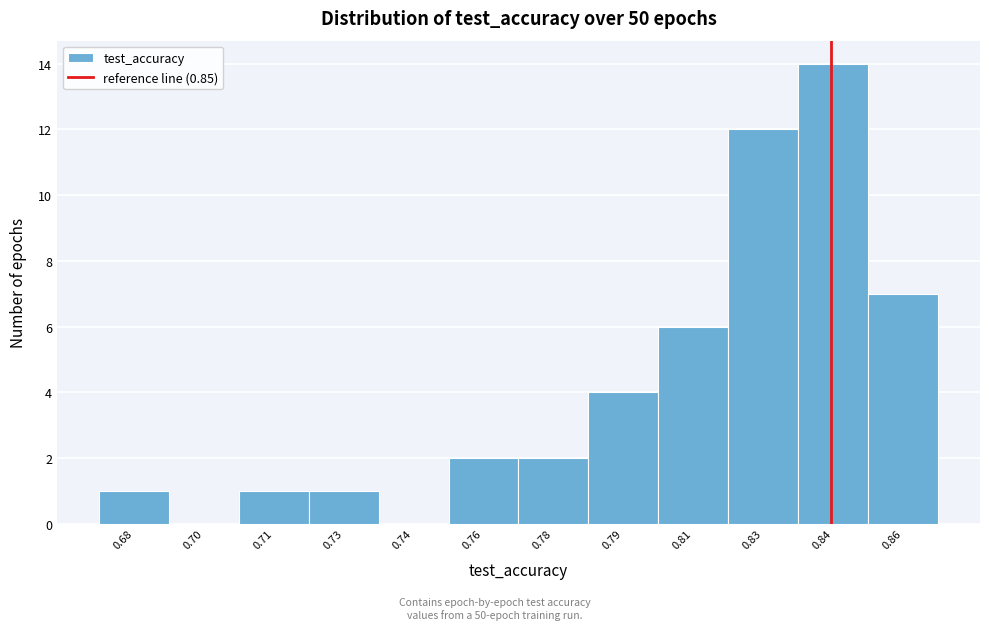

Reading left to right, what are all the values shown in this chart?

0.68=1	0.70=0	0.71=1	0.73=1	0.74=0	0.76=2	0.78=2	0.79=4	0.81=6	0.83=12	0.84=14	0.86=7